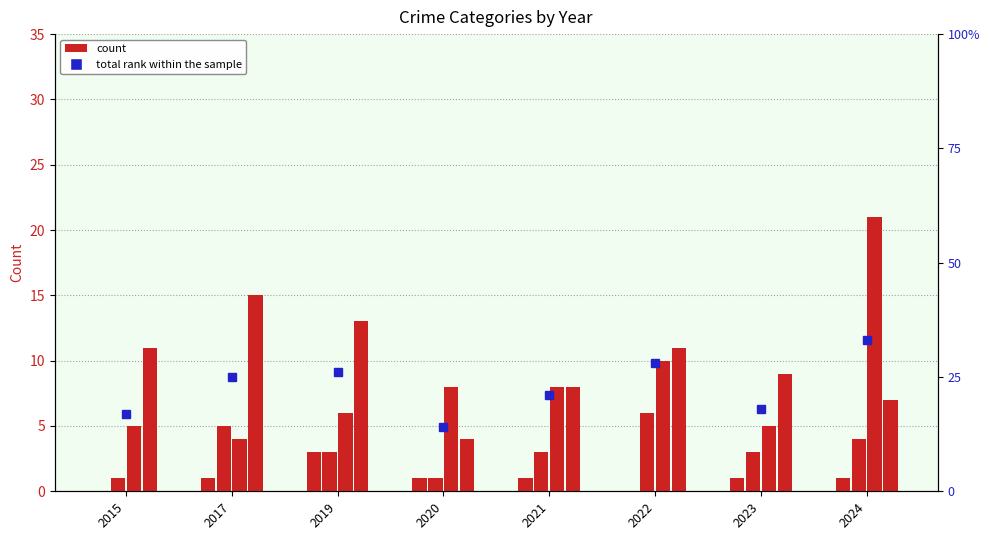

The value of Robbery at 2020 is 12. True or false?

False